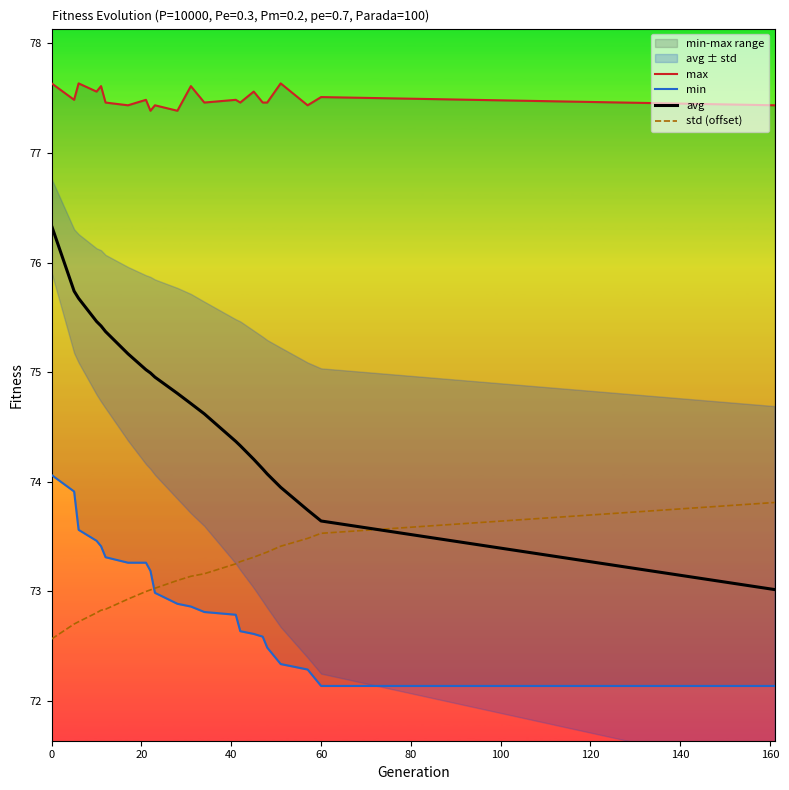

What is the approximate value of avg at 0?

76.3